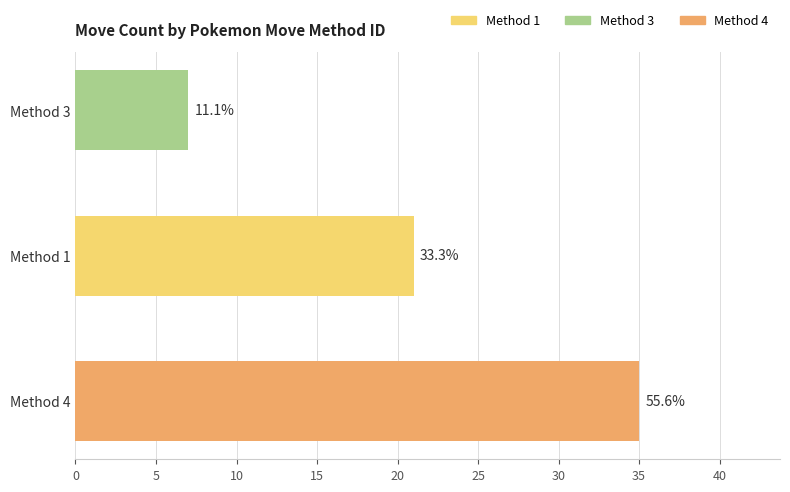

Between Method 4 and Method 3, which is larger?

Method 4